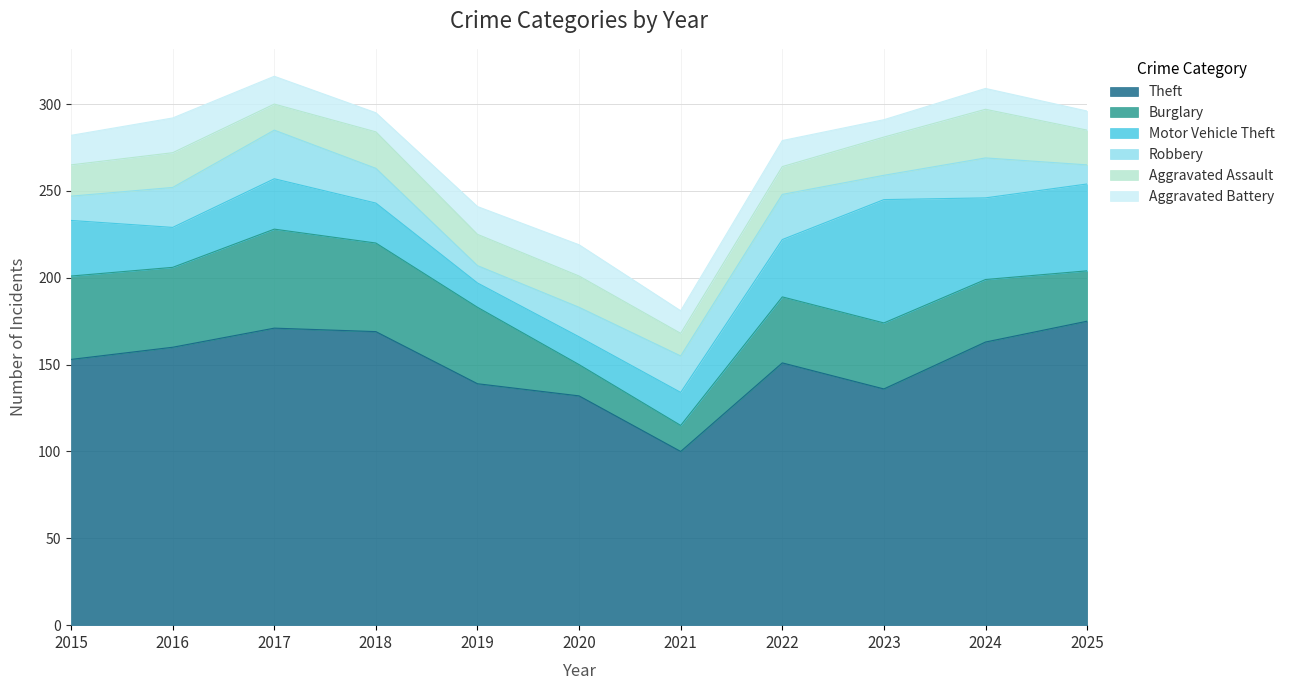

What is the spread (max minus min) of values at 2025?

164